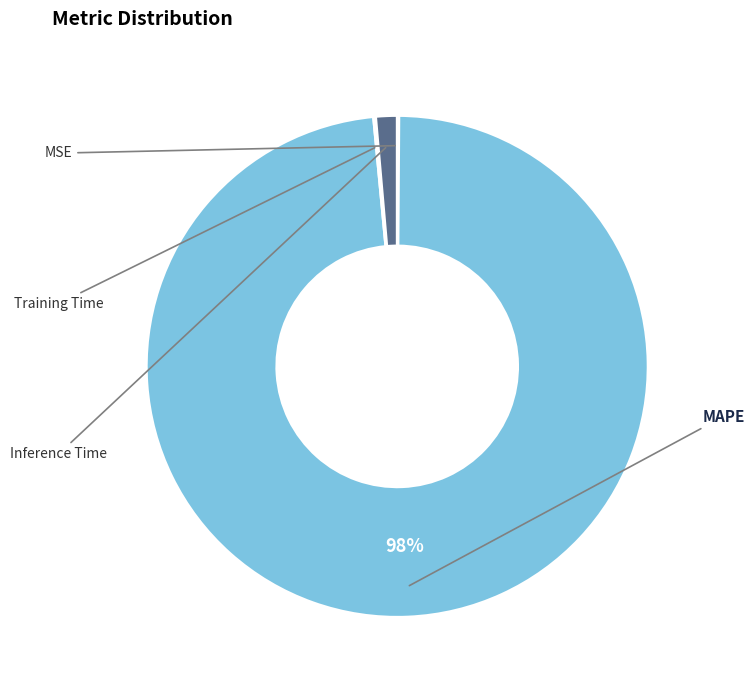

To the nearest percent, what is the average slice percentage?

25%